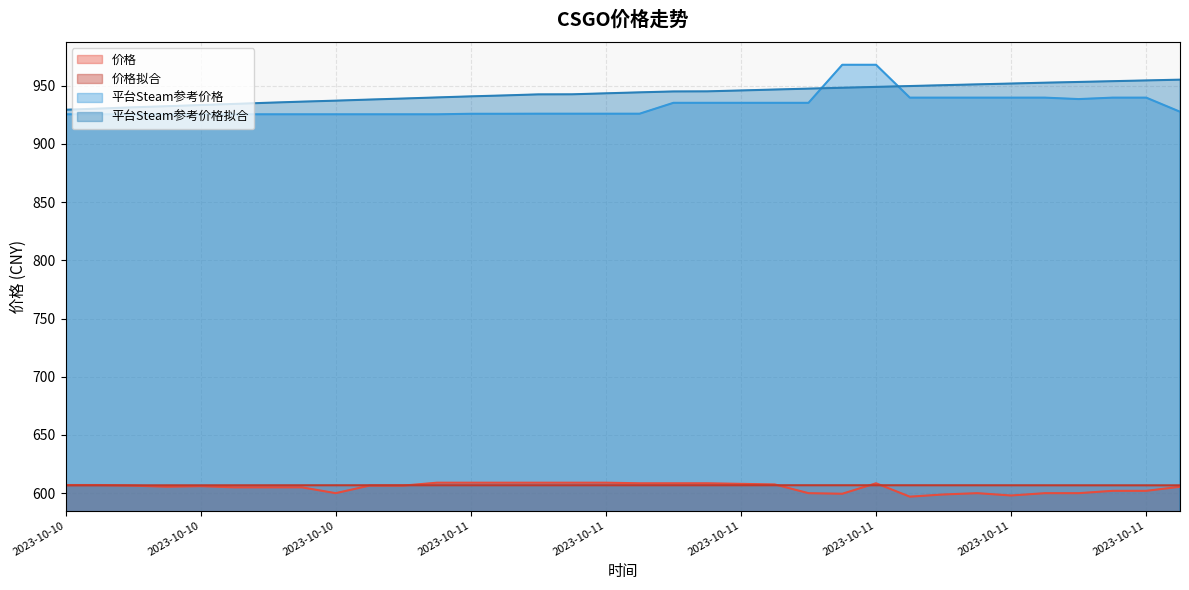

Reading right to left, what are all the values shown in this chart?

价格: 605.5	602.0	602.0	600.0	600.0	598.0	600.0	598.9	597.0	608.5	599.5	600.0	607.5	608.0	608.5	608.5	608.5	609.0	609.0	609.0	609.0	609.0	609.0	606.5	606.5	600.0	605.0	605.0	605.0	606.0	605.5	606.5	607.0	607.0
价格拟合: 606.7	606.7	606.7	606.7	606.7	606.8	606.8	606.8	606.8	606.8	606.8	606.8	606.8	606.8	606.8	606.8	606.8	606.8	606.8	606.8	606.8	606.8	606.8	606.8	606.8	606.8	606.8	606.8	606.7	606.7	606.7	606.7	606.7	606.7
平台Steam参考价格: 927.6	939.7	939.7	938.5	939.7	939.7	939.7	939.7	939.7	968.0	968.0	935.3	935.3	935.3	935.3	935.3	925.9	925.9	925.9	925.9	925.9	925.9	925.4	925.4	925.4	925.4	925.4	925.4	925.4	925.4	925.4	925.4	925.4	925.4
平台Steam参考价格拟合: 955.2	954.5	953.9	953.2	952.6	951.8	951.1	950.4	949.7	949.0	948.2	947.5	946.7	945.9	945.1	945.1	944.3	943.4	942.6	942.5	941.6	940.8	939.9	939.0	938.1	937.1	936.3	935.3	934.3	933.4	932.3	931.4	930.3	929.3